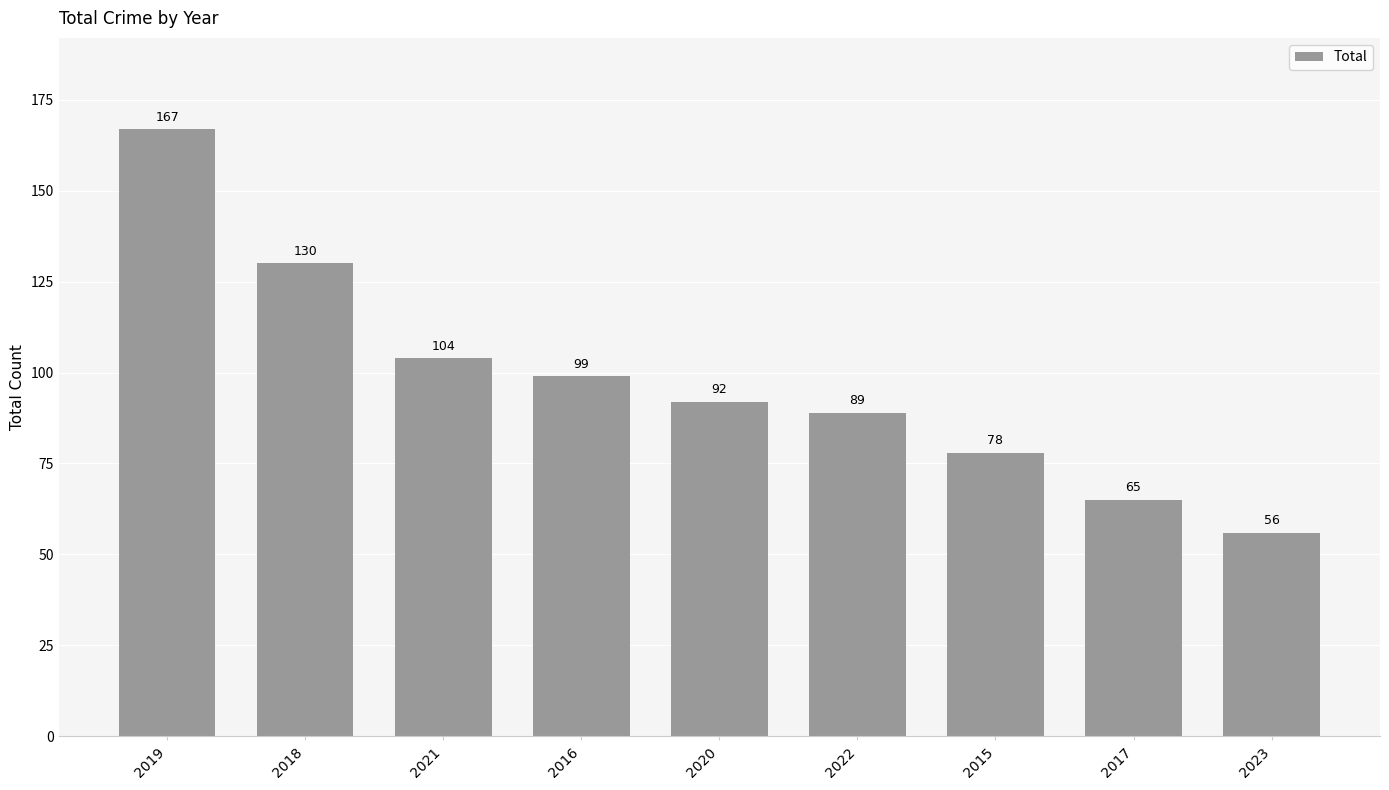

Rank the categories by value from lowest to highest.

2023, 2017, 2015, 2022, 2020, 2016, 2021, 2018, 2019